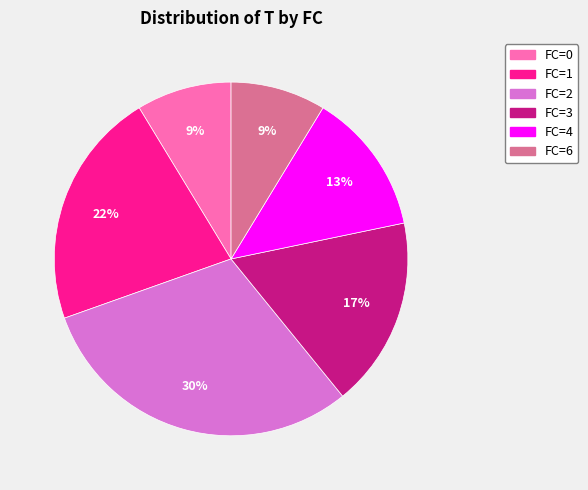

To the nearest percent, what is the average slice percentage?

17%